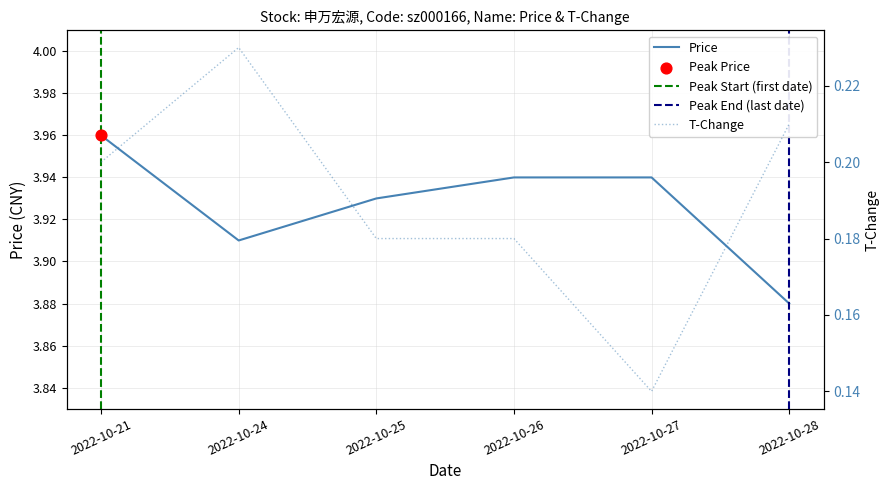

What is the total value across all series at 2022-10-28?

4.1